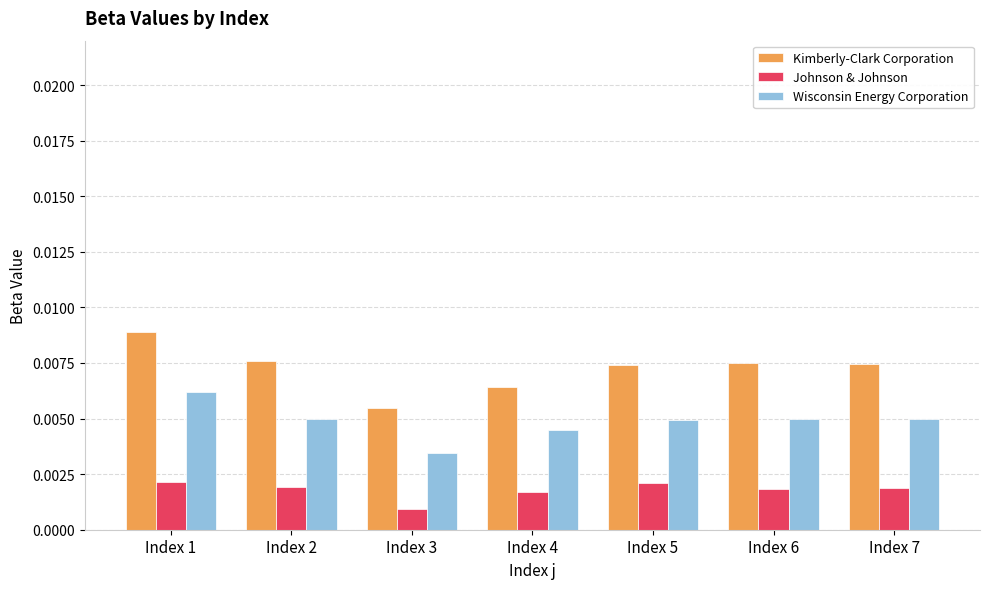

At which label is Wisconsin Energy Corporation closest to 0?

Index 3